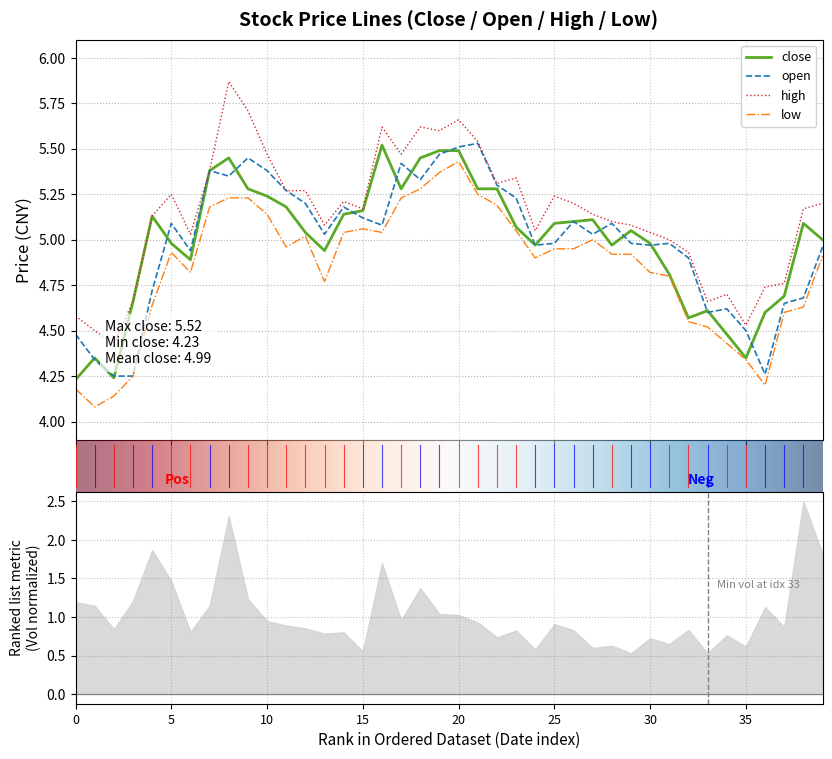

True or false: low and open intersect in this chart.

False